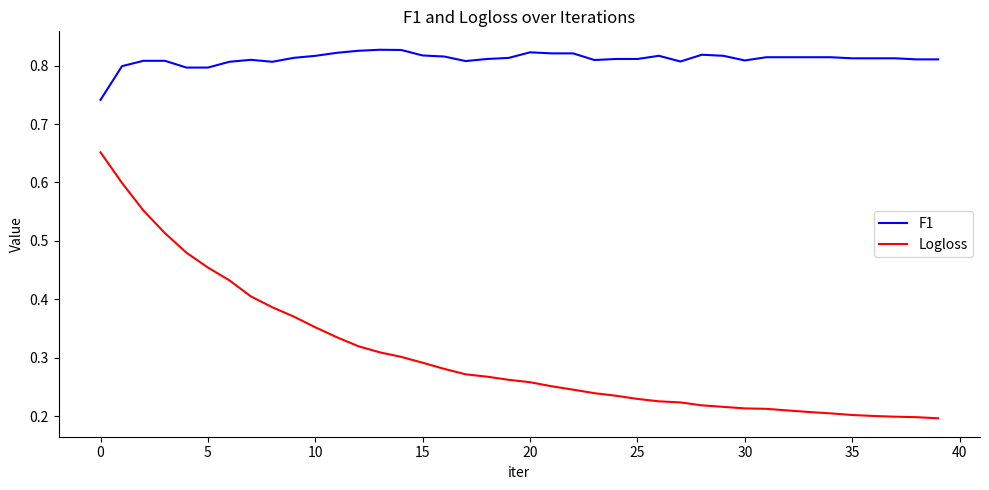

Rank the series by their average value, from highest to lowest.

F1, Logloss